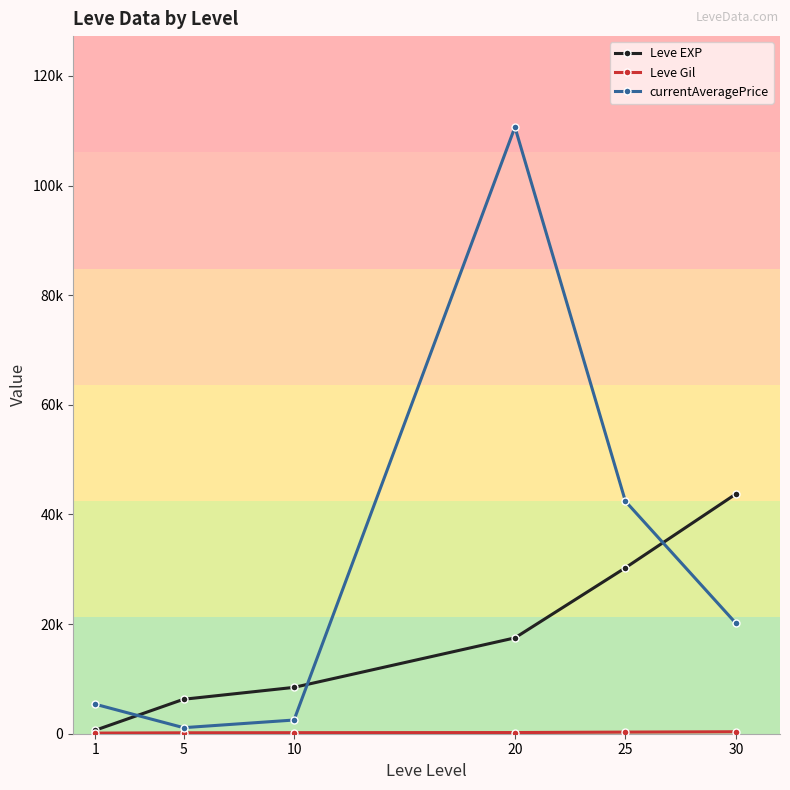

True or false: Leve Gil and currentAveragePrice intersect in this chart.

False